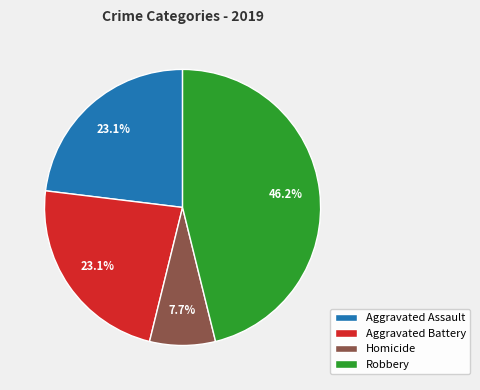

True or false: Homicide accounts for 1% of the total.

False